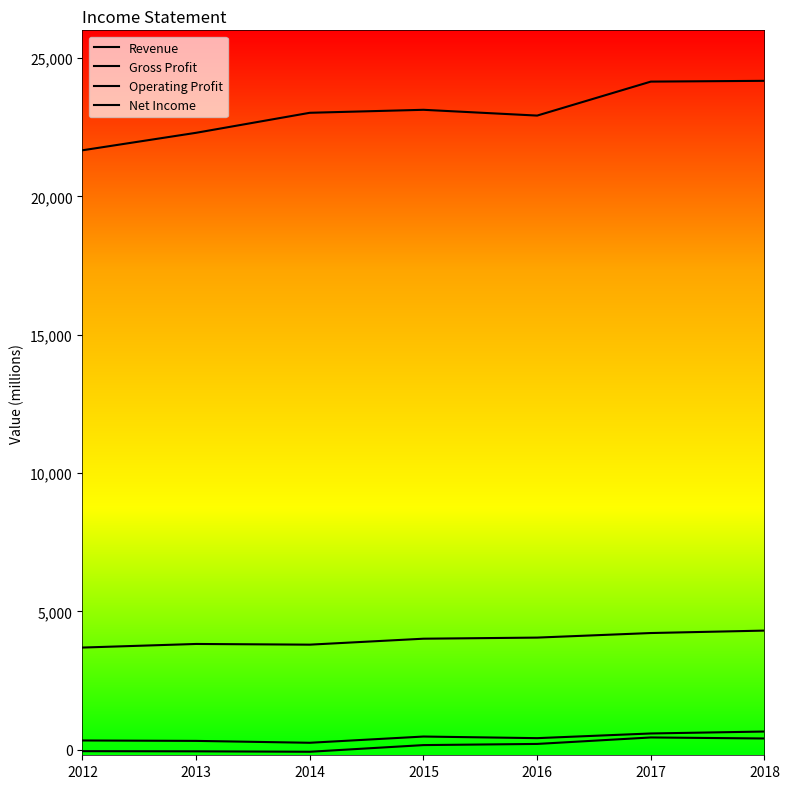

In Operating Profit, how many points are higher than both neighbors (excluding endpoints)?

1